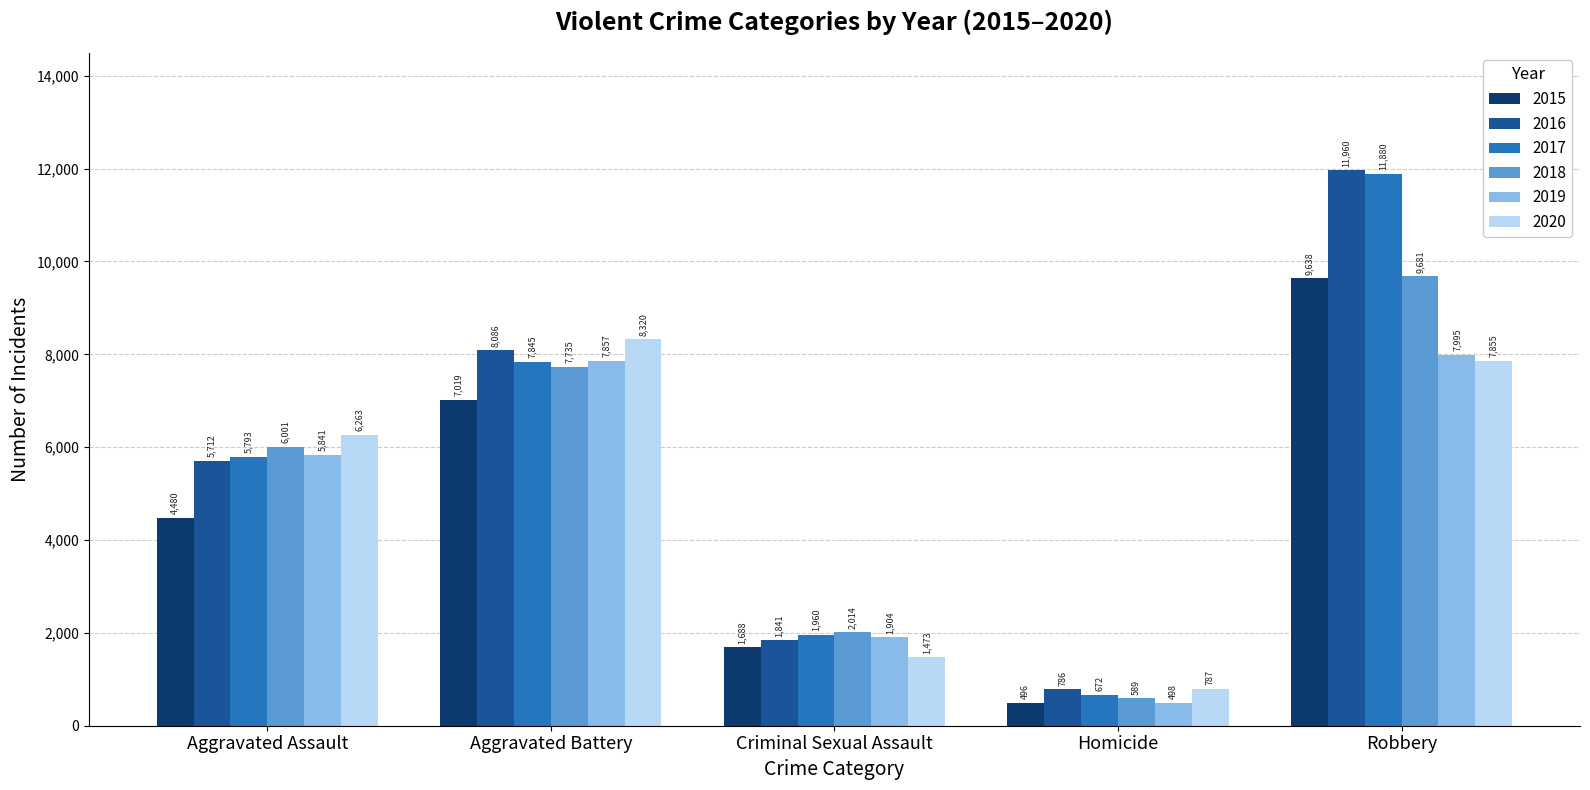

What is the spread (max minus min) of values at Aggravated Assault?

1783